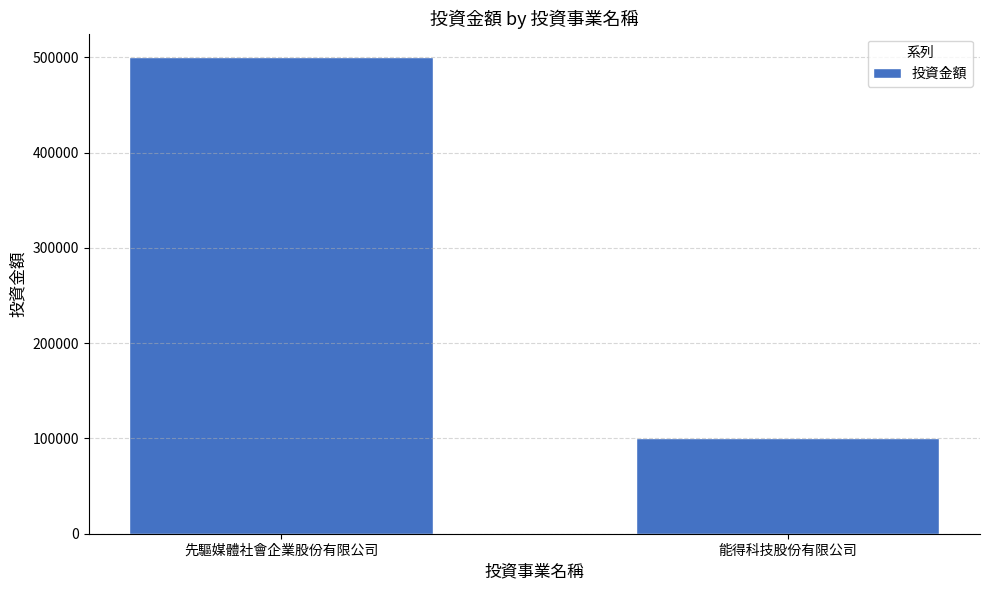

Between 能得科技股份有限公司 and 先驅媒體社會企業股份有限公司, which is larger?

先驅媒體社會企業股份有限公司